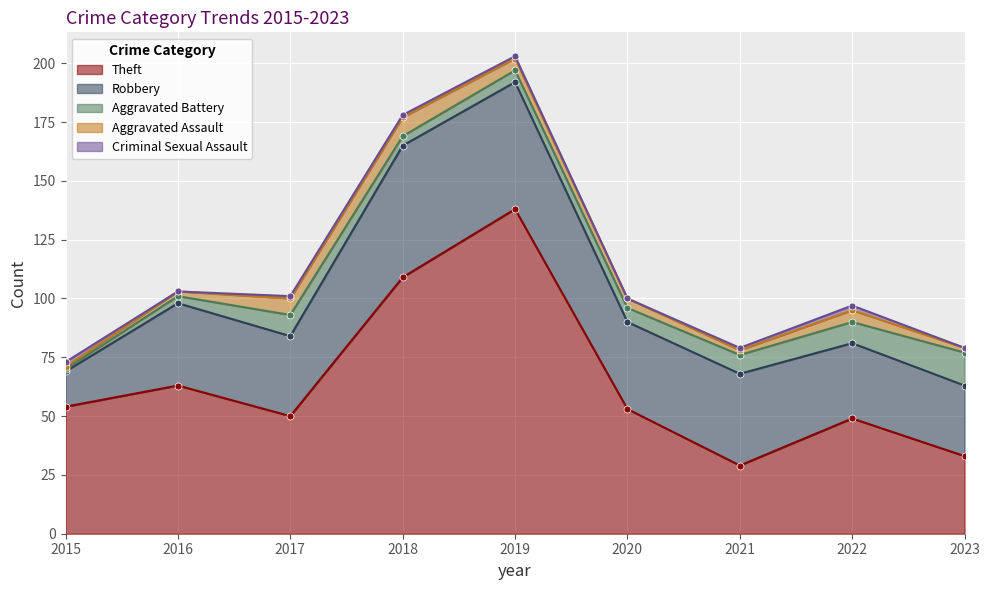

Does the chart display data point markers on the line(s)?

Yes